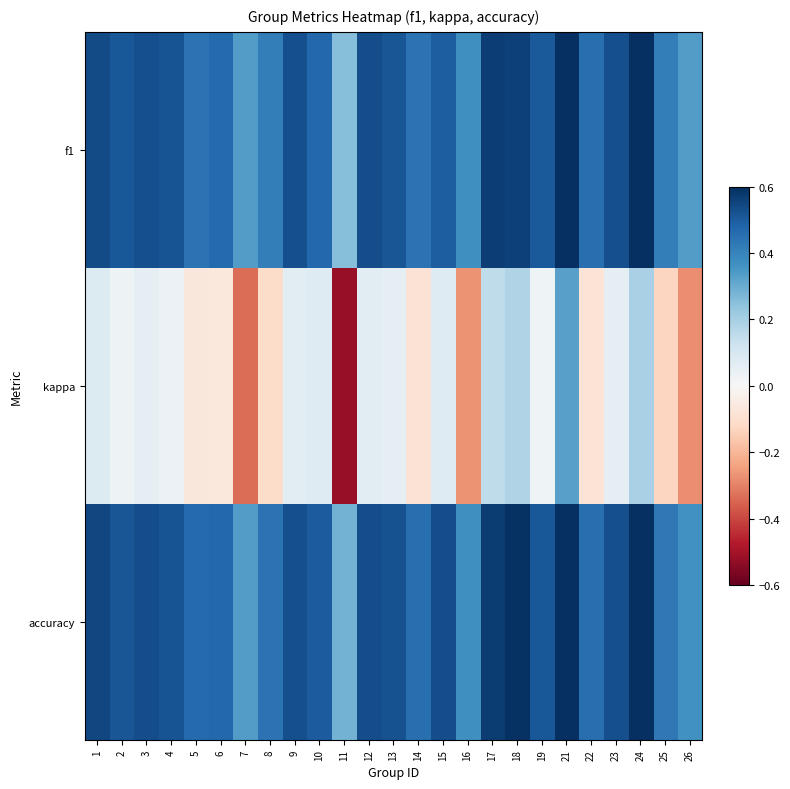

At how many categories does at least one series exceed 0?

25